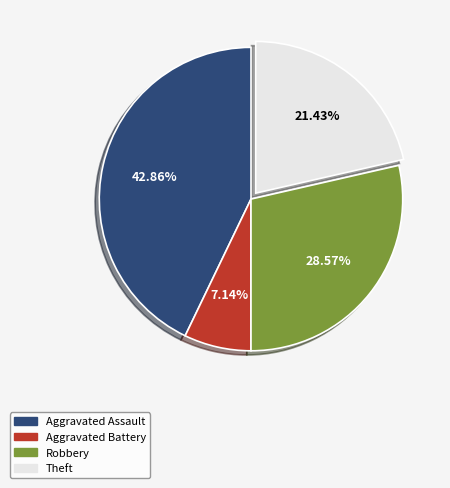

Is there any slice that represents more than half of the pie?

No